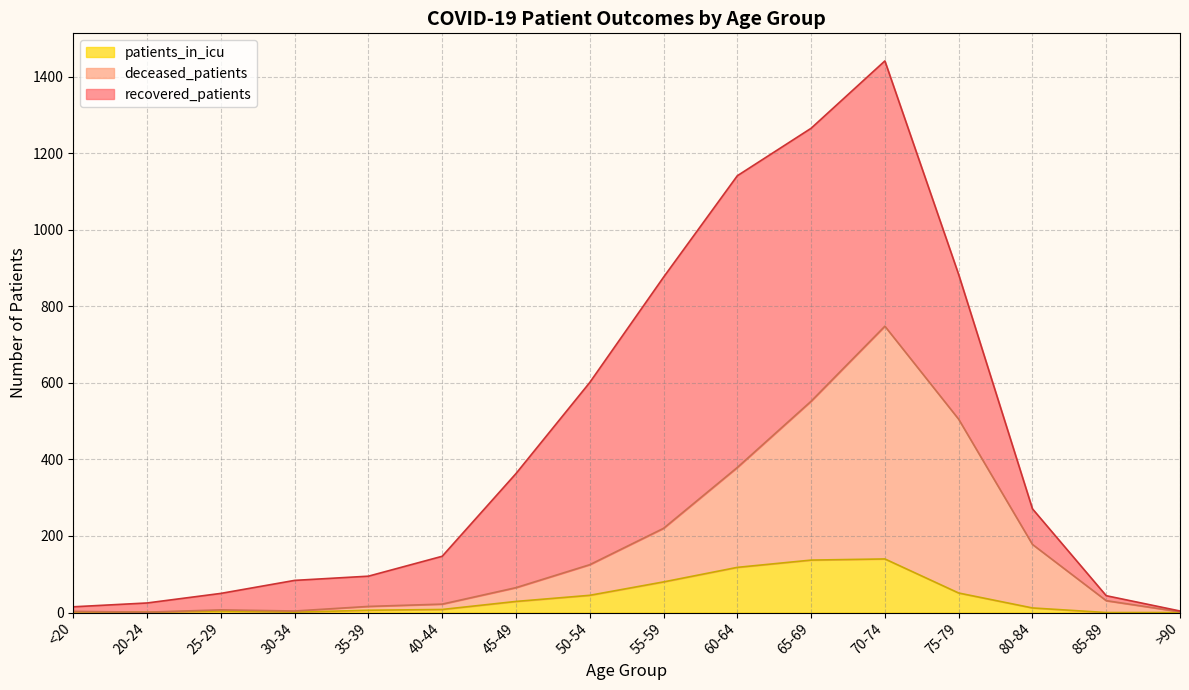

Between 50-54 and 40-44, which is larger?

50-54